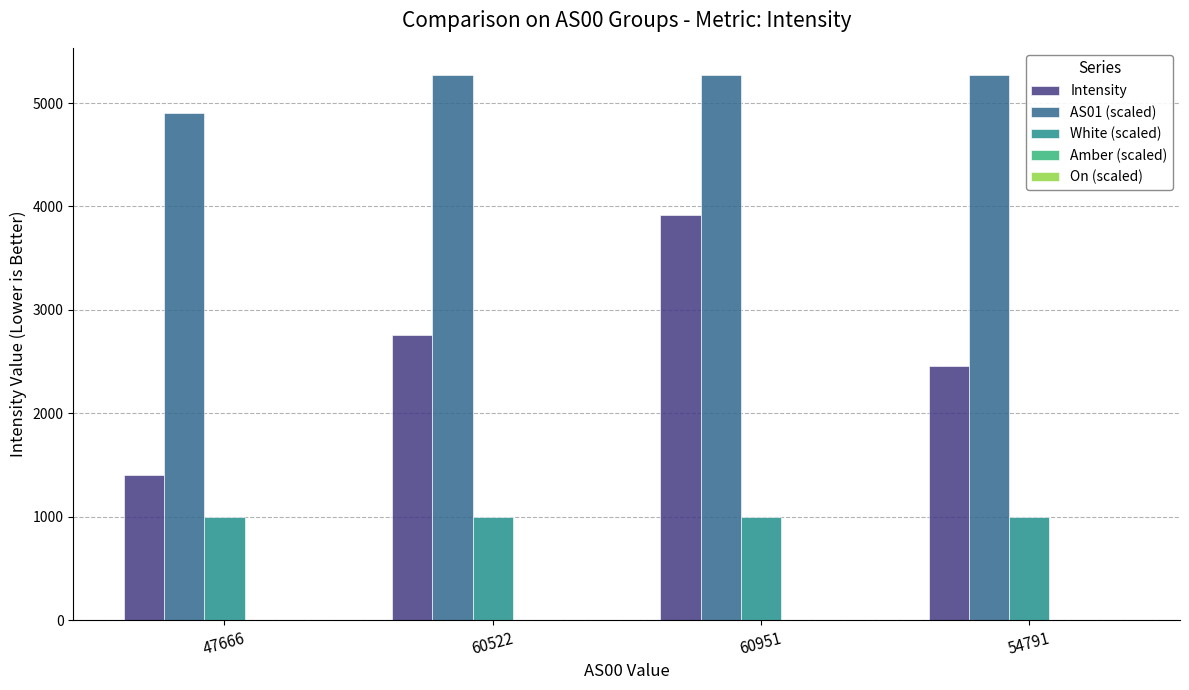

What is the average value of the White (scaled) series?

1000.0